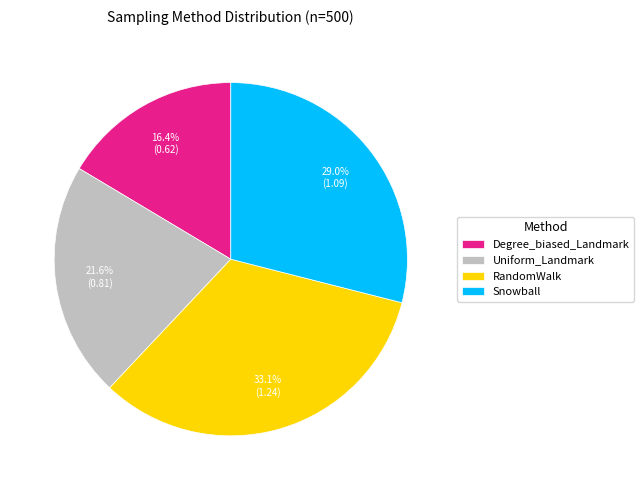

What is the smallest slice in the pie chart?

Degree_biased_Landmark